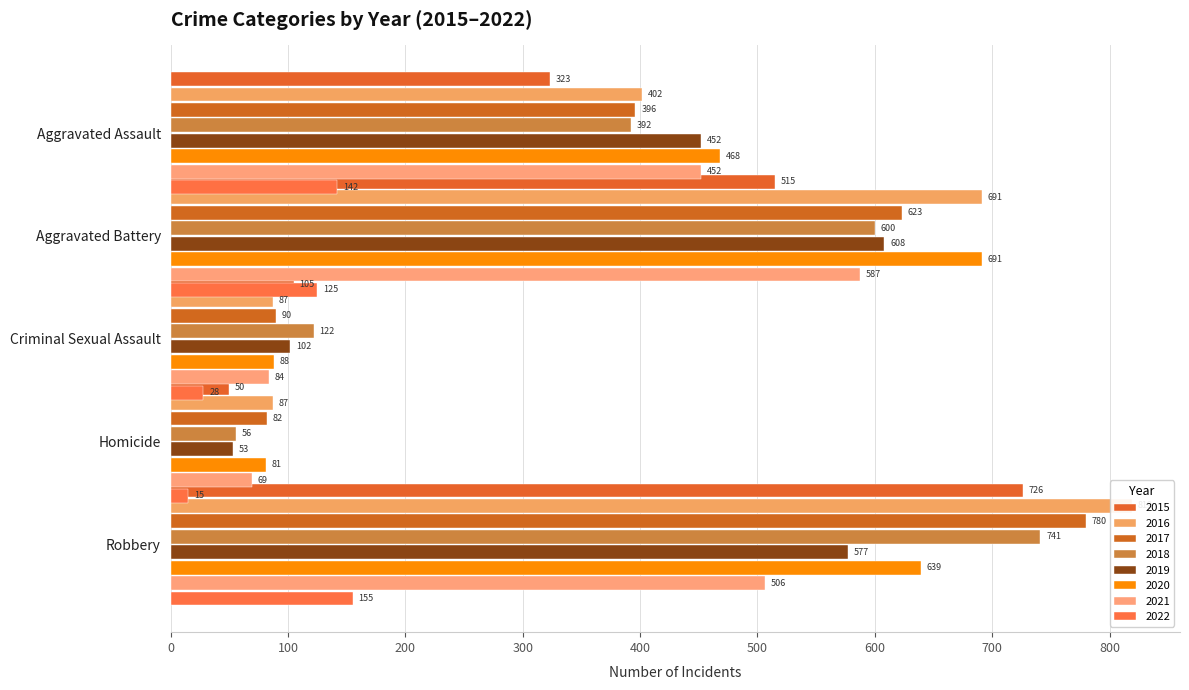

Which series changed the most between 2020 and 2022?

Aggravated Battery